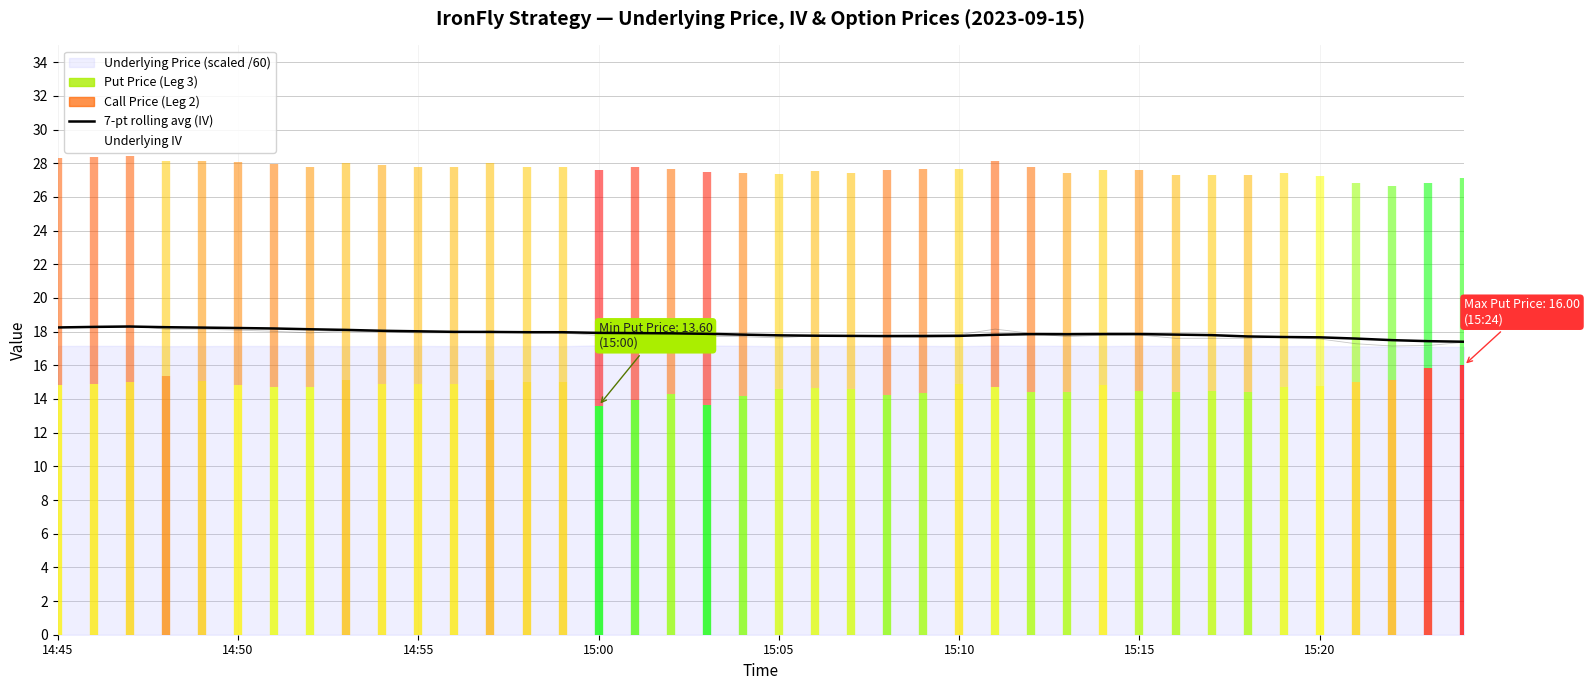

The 7-pt rolling avg (IV) series shows 18.2 at 14:50. True or false?

True